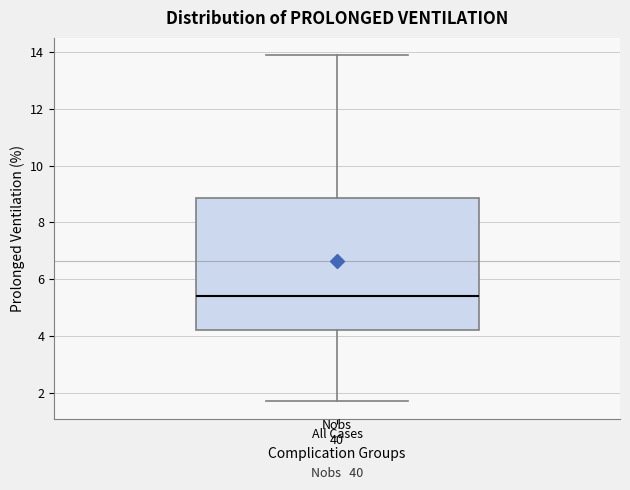

Read this box plot against the y-axis: the position of the median line, the range covered by the box, and the ends of both whiskers. The values are not printed on the chart, so give them approximately, as read against the axis.

median 5.4, box 4.2 to 8.8, whiskers 1.6 to 14.0